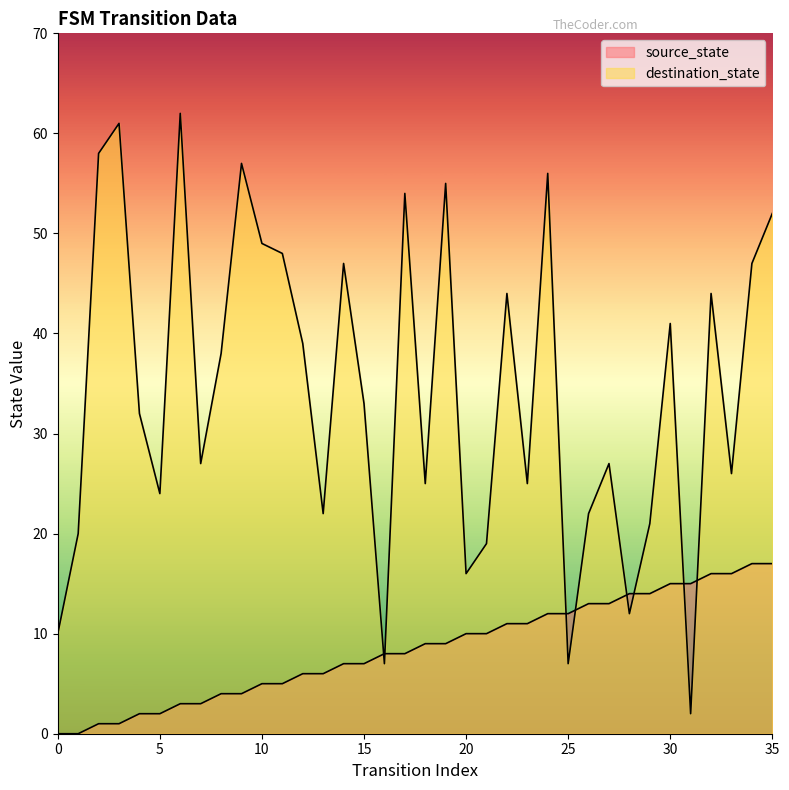

At which category does destination_state reach its first local valley?

5